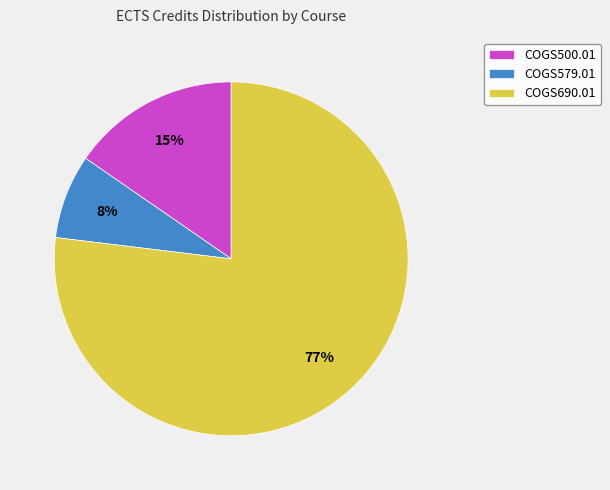

Combined, do COGS579.01 and COGS690.01 account for over 50%?

Yes